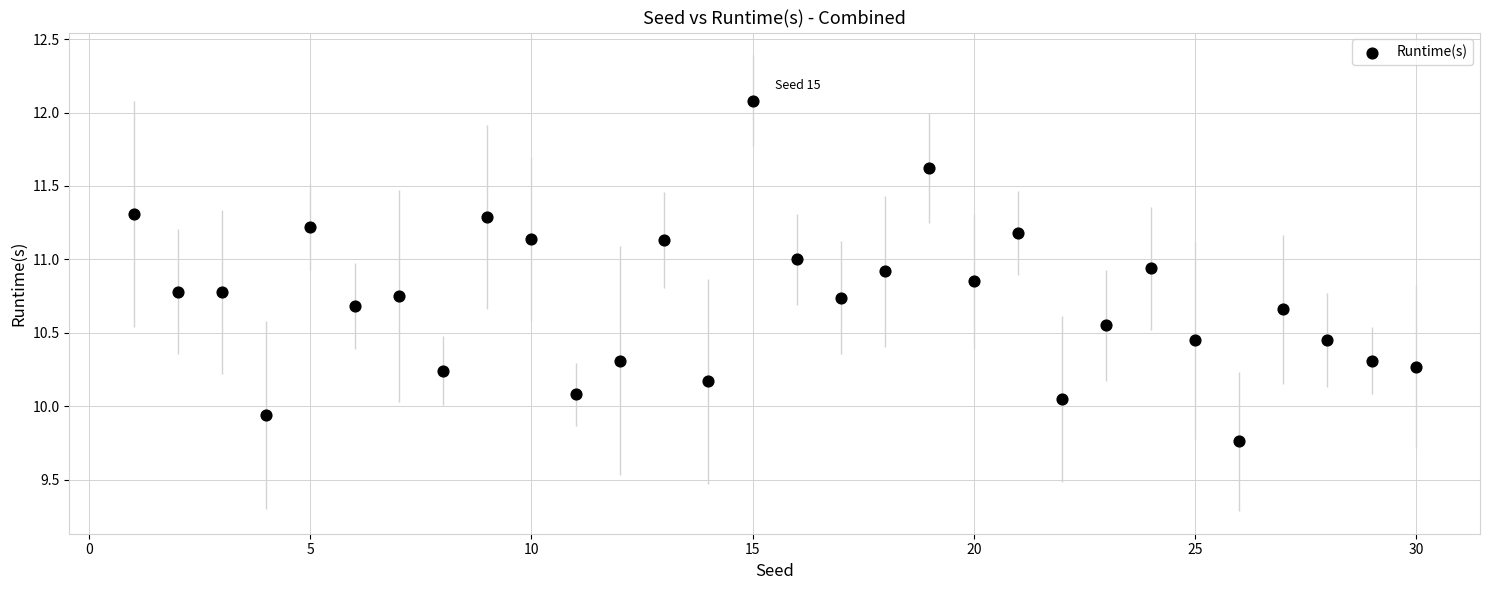

What is the range of Y values (max minus min)?

2.3